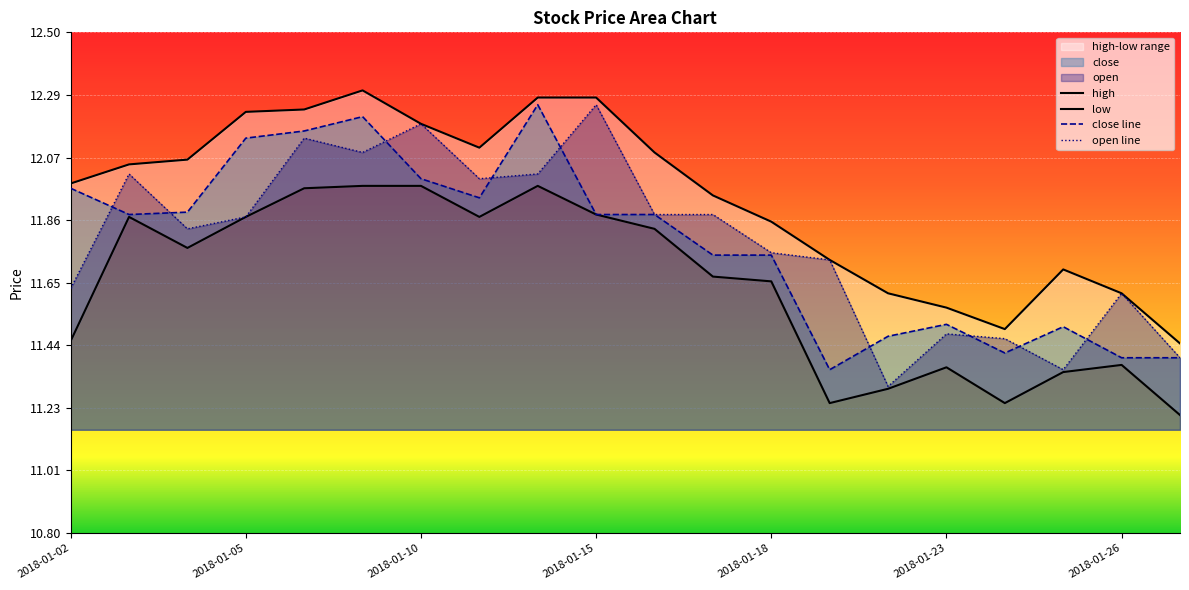

Which series has the largest total across all categories?

high